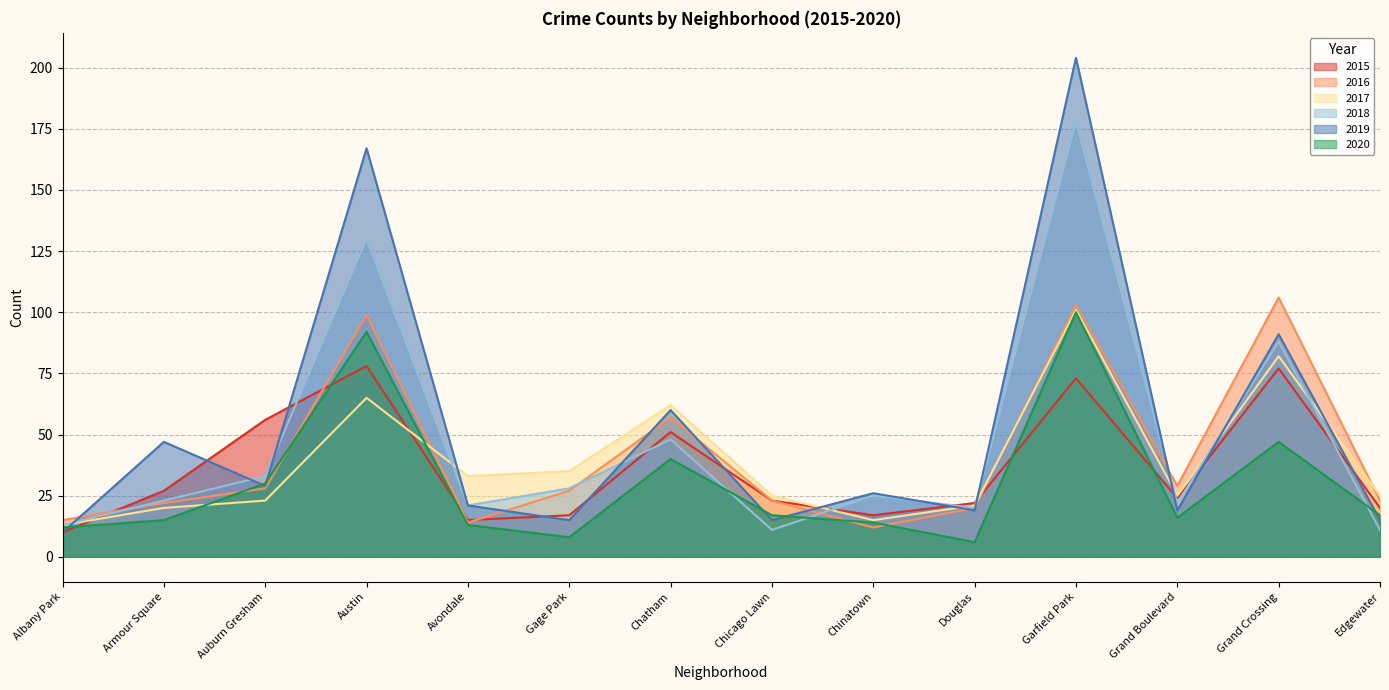

Which series has the largest range (max minus min)?

2019